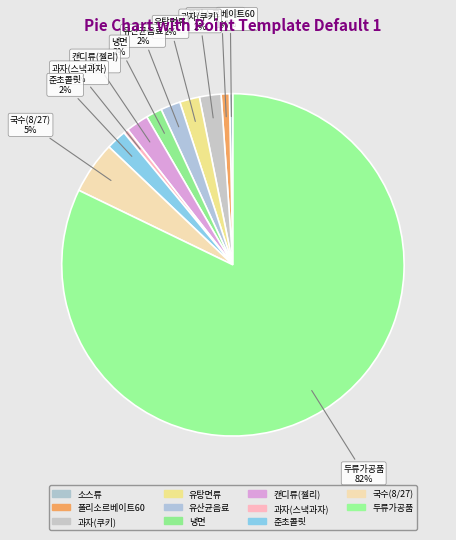

To the nearest percent, what percentage of the pie is 유탕면류?

2%